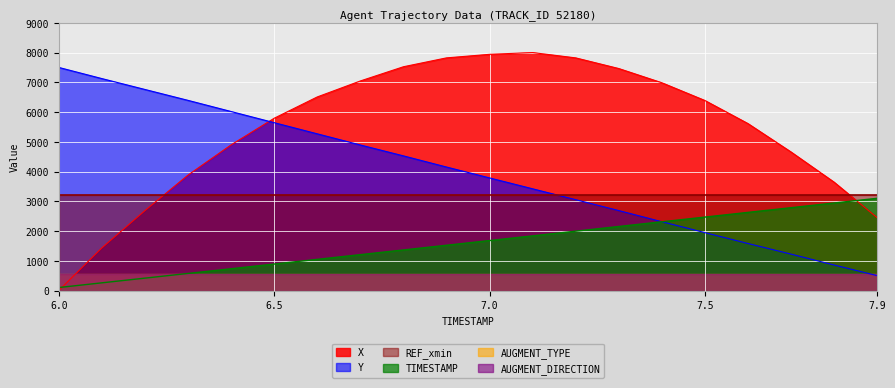

Is it true that TIMESTAMP equals 1186.0 at 7.7?

False